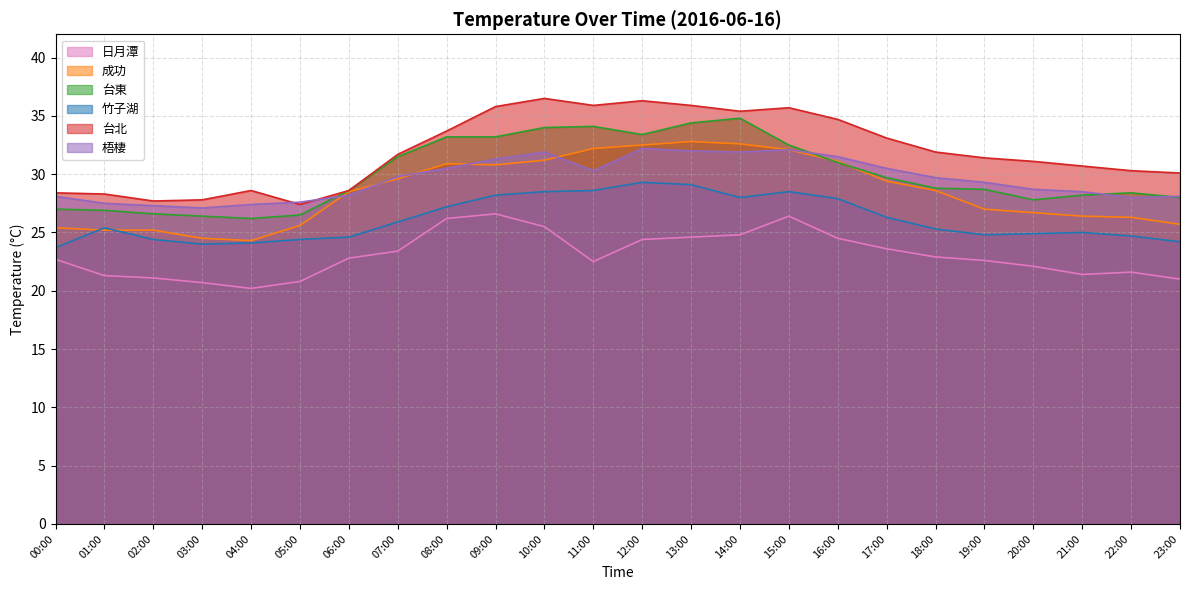

What are all the series names shown in the legend?

日月潭, 成功, 台東, 竹子湖, 台北, 梧棲